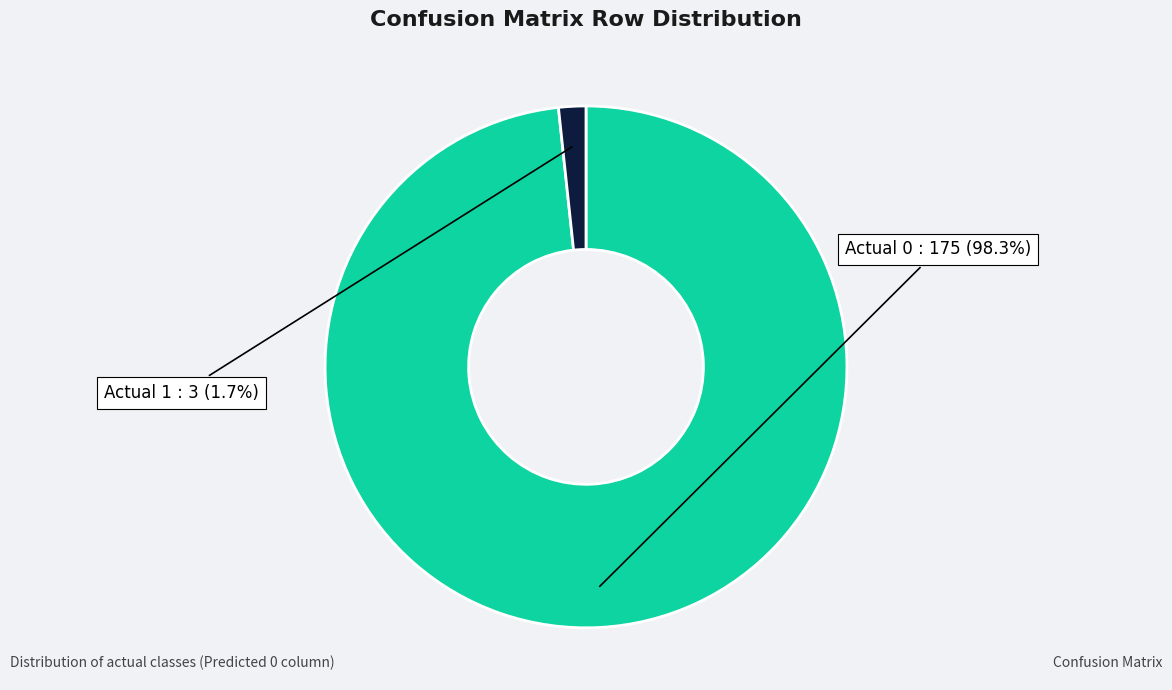

Does any single category account for the majority?

Yes